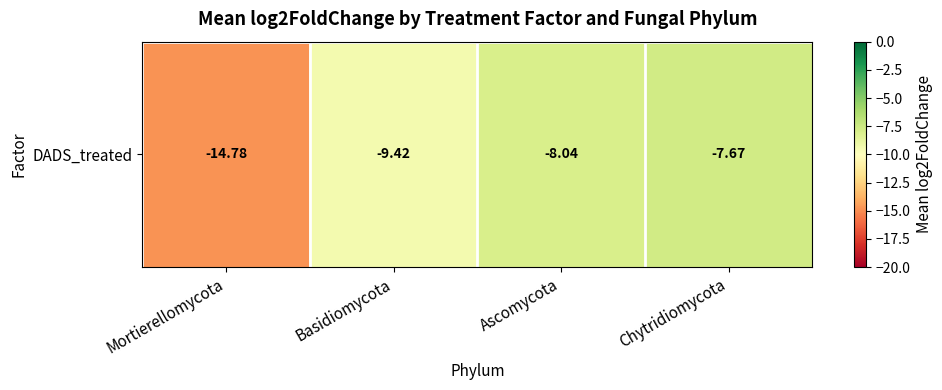

What is the difference between the values at Ascomycota and Chytridiomycota?

0.4